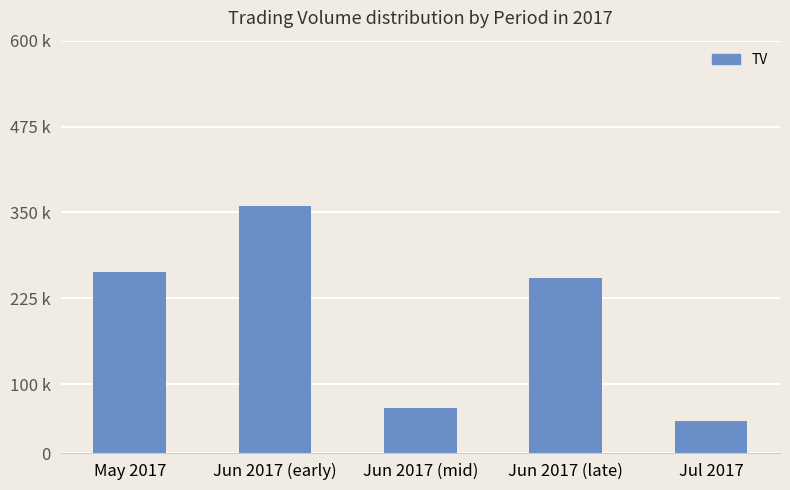

Rank the categories by value from highest to lowest.

Jun 2017 (early), May 2017, Jun 2017 (late), Jun 2017 (mid), Jul 2017